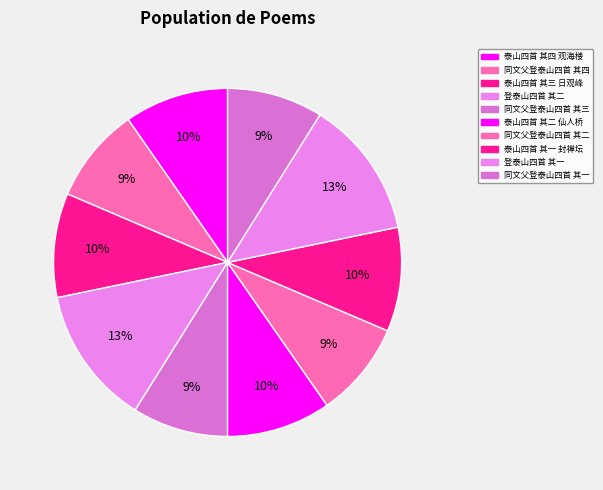

Is it true that 登泰山四首 其一 is 1% of the pie?

False